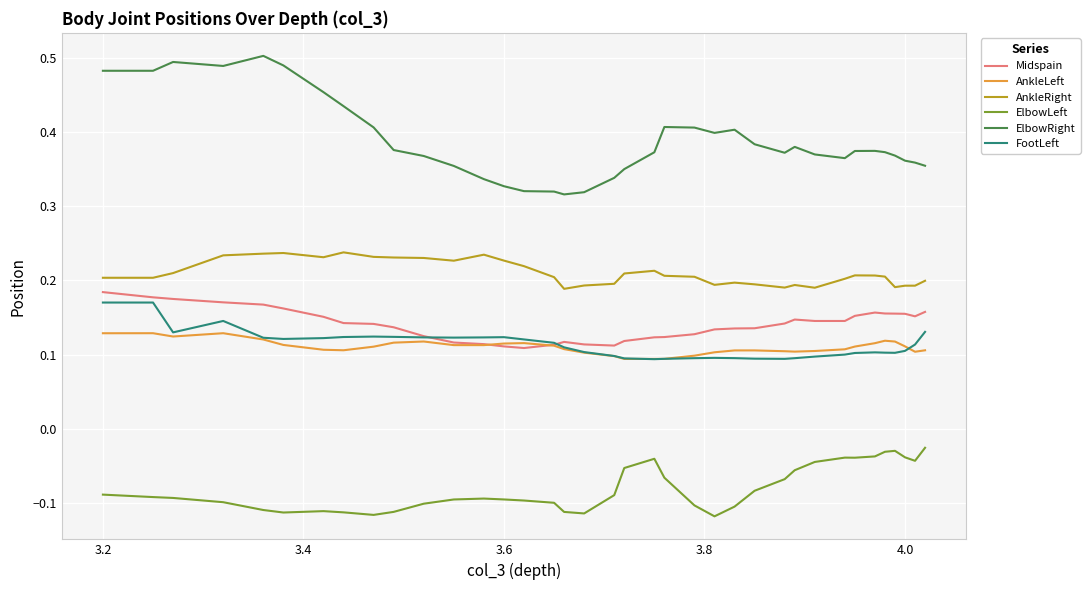

True or false: FootLeft and ElbowLeft cross at least once.

False